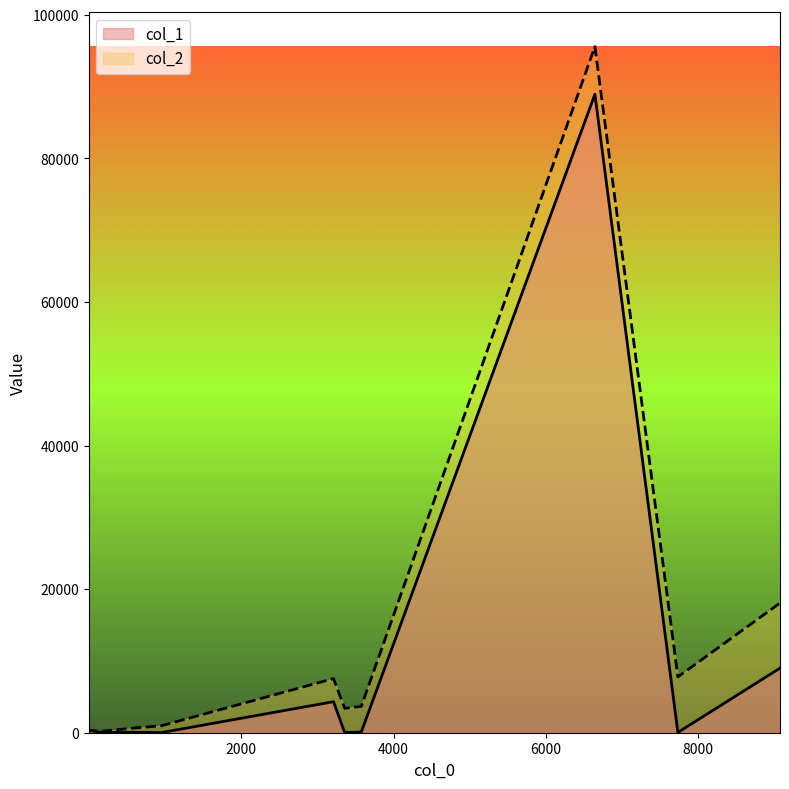

How many lines are shown in the chart?

2